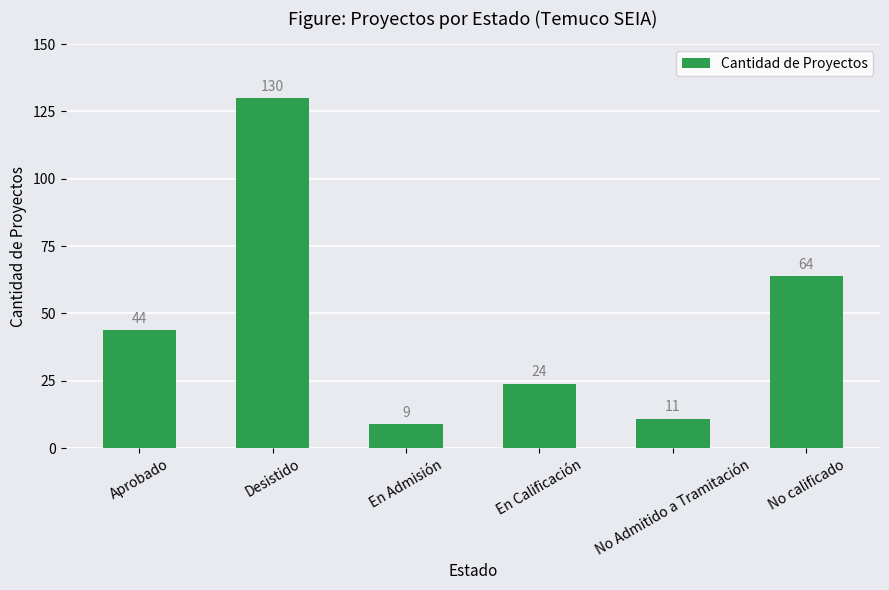

What is the difference between the values at En Admisión and No Admitido a Tramitación?

2